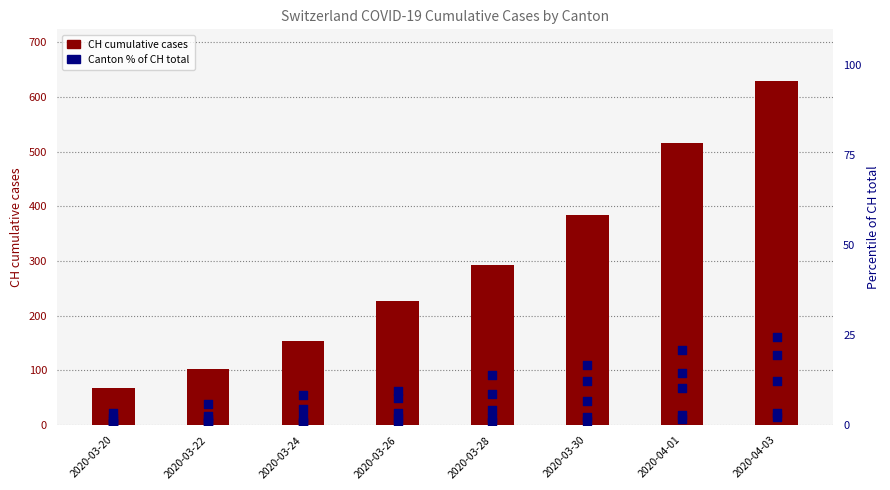

Which series has the largest Y range (max minus min)?

CH (total)